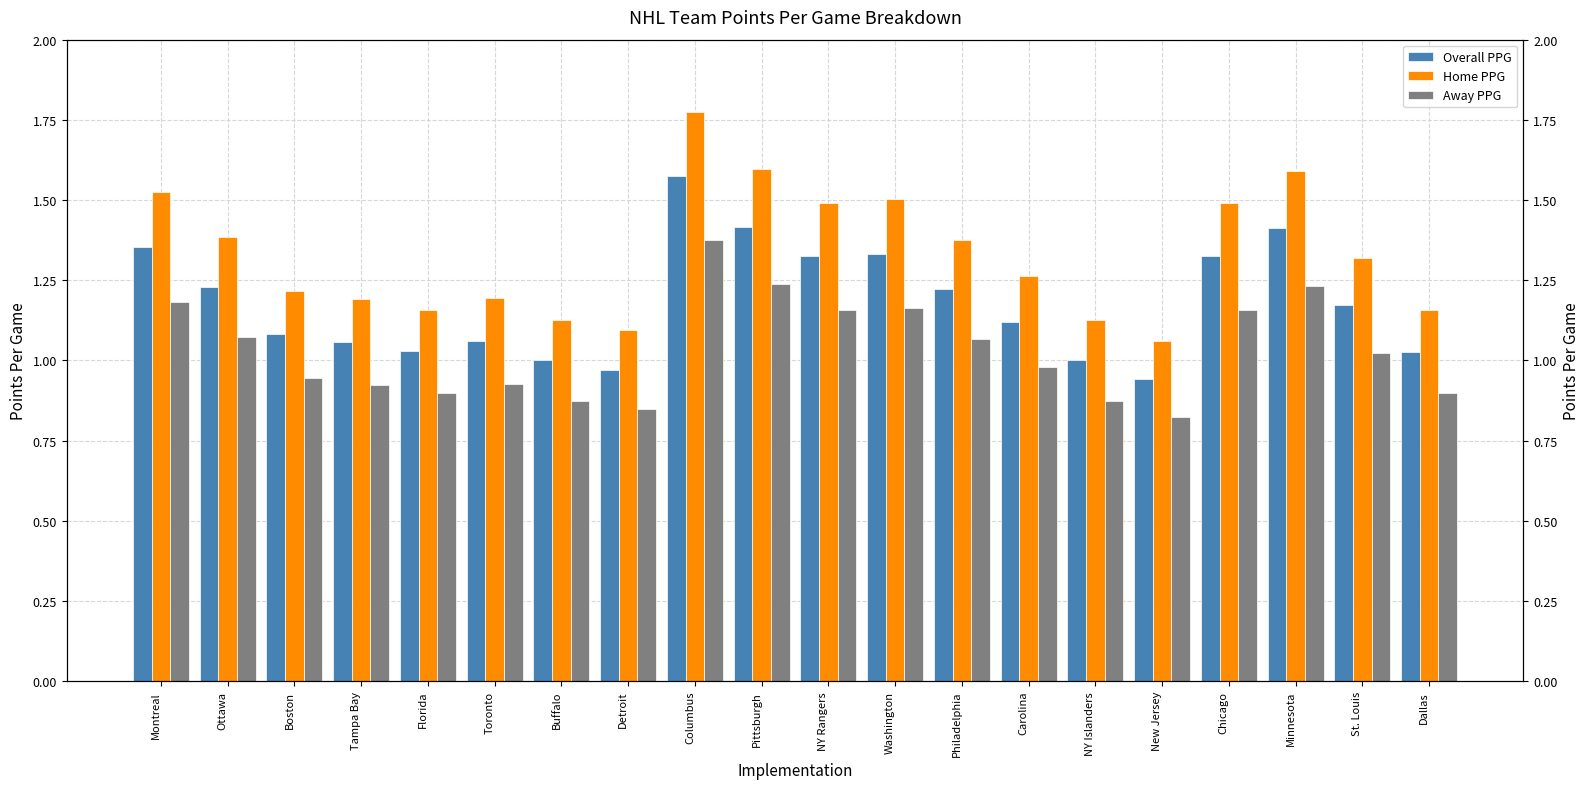

What position from the right is Chicago?

4